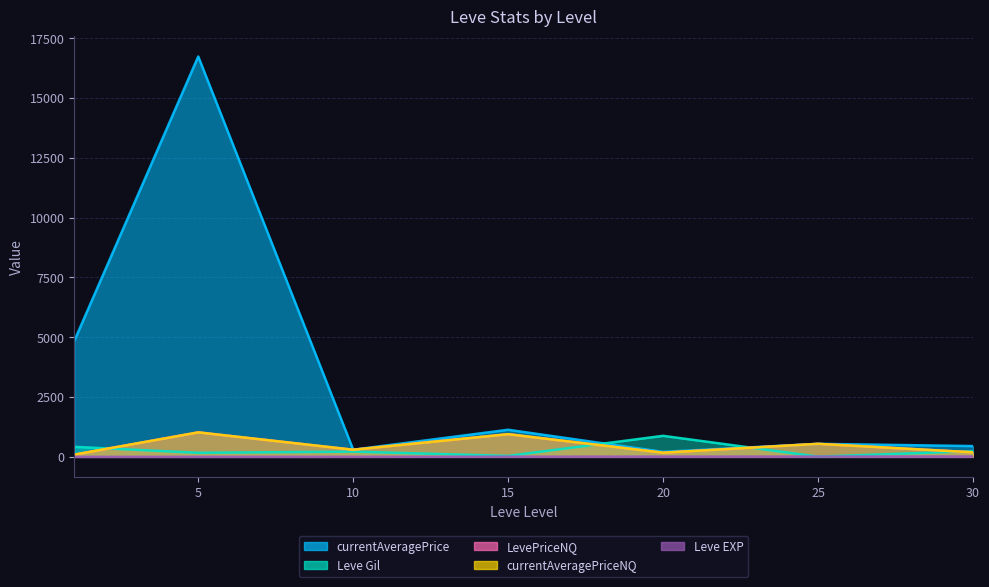

At how many categories does at least one series exceed 14381?

1